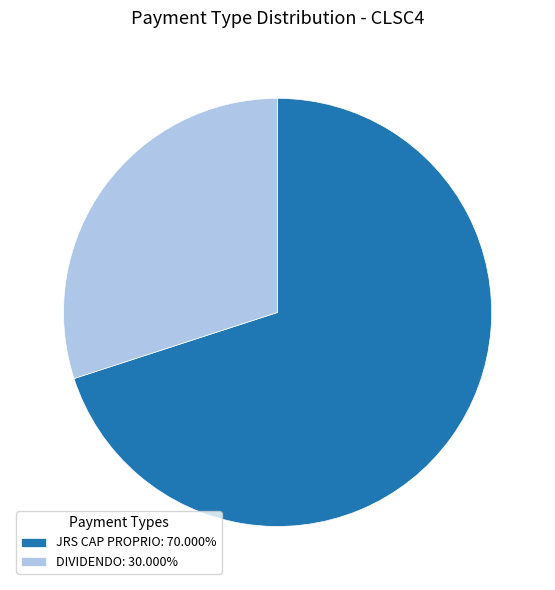

Combined, do JRS CAP PROPRIO: 70.000% and DIVIDENDO: 30.000% account for over 50%?

Yes